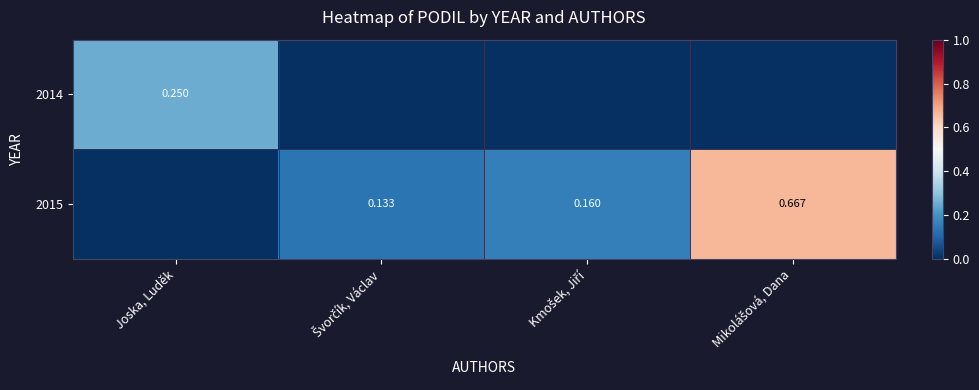

The 2015 series shows 0.7 at Mikolášová, Dana. True or false?

True